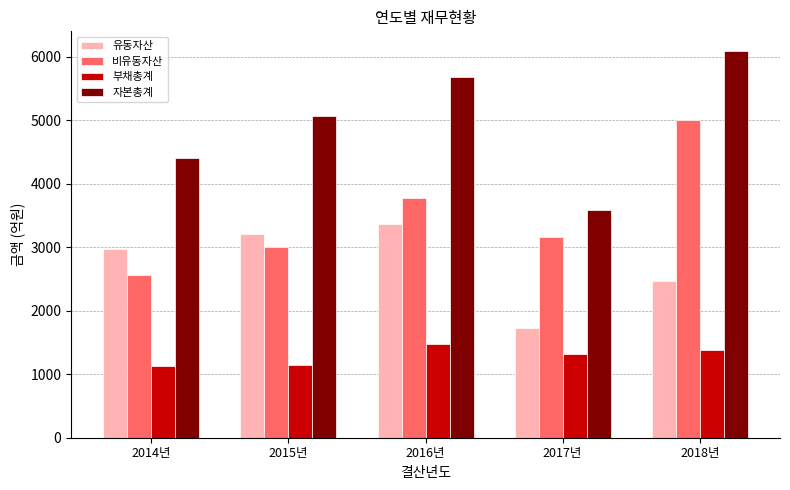

Between 2017년 and 2018년, which series saw the biggest shift?

자본총계